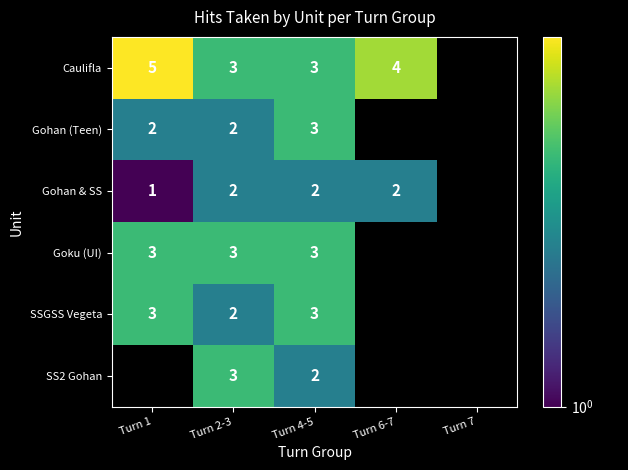

True or false: Caulifla has a value of 7 at Turn 6-7.

False